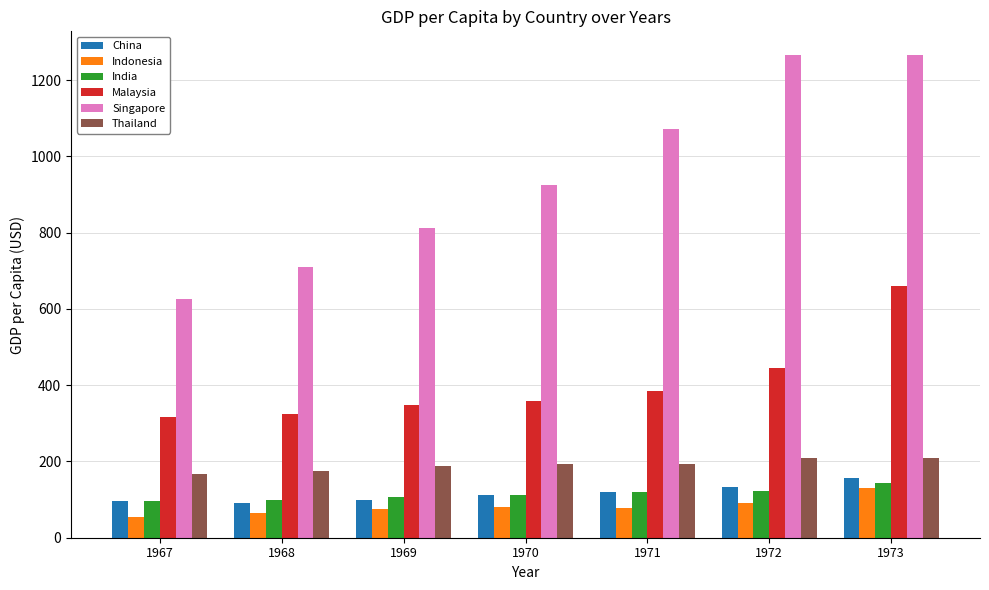

How many values in the India series are below 112?

3